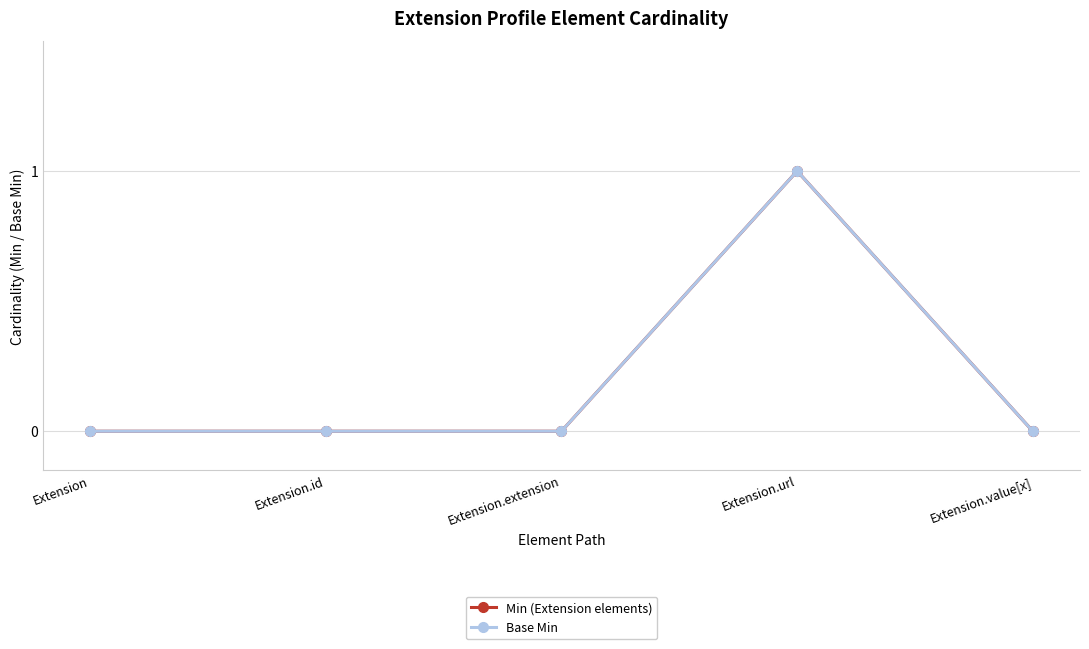

What is the maximum value shown in the chart?

1